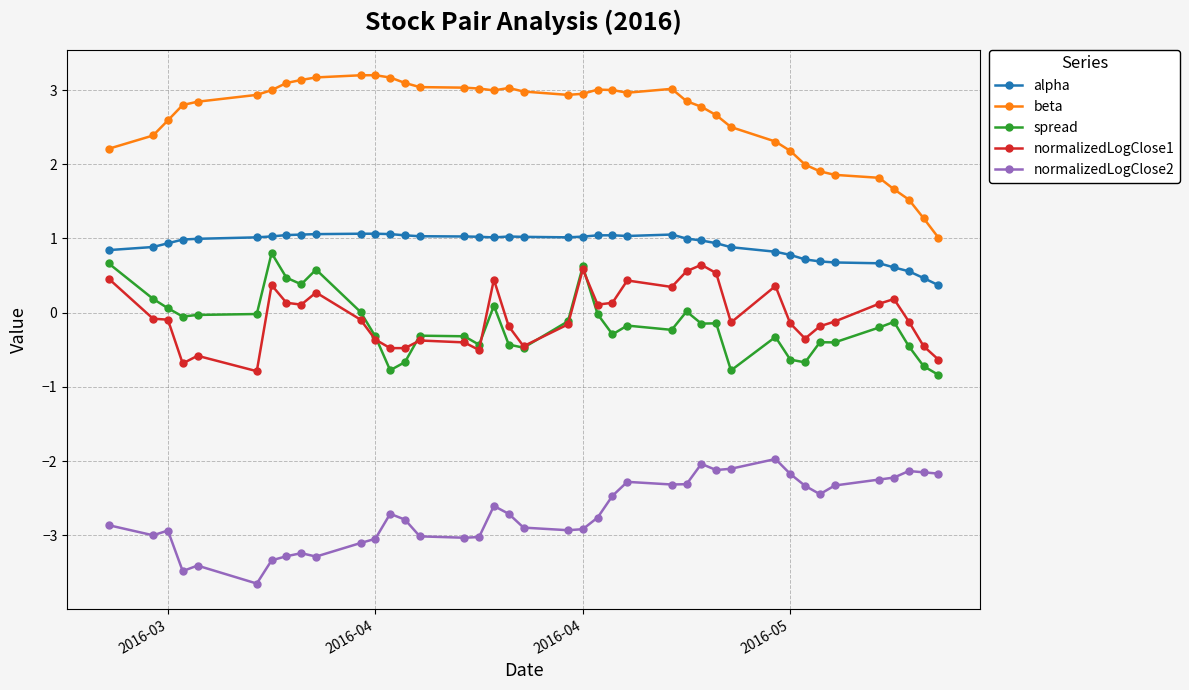

What is the minimum value for normalizedLogClose1?

-0.8